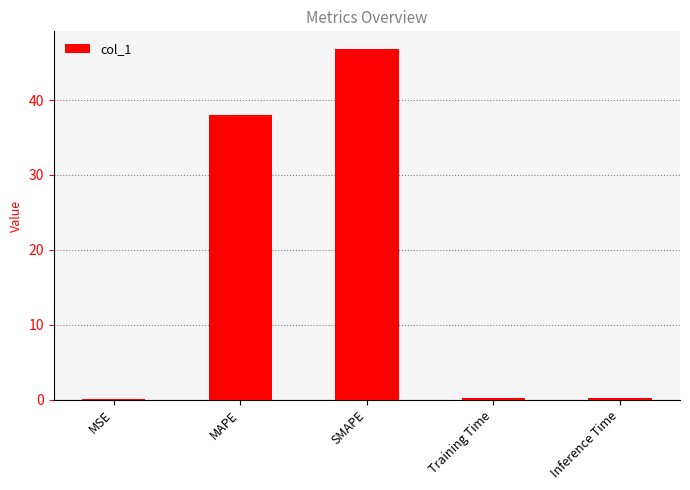

Is it true that the value at Training Time is 0.2?

True